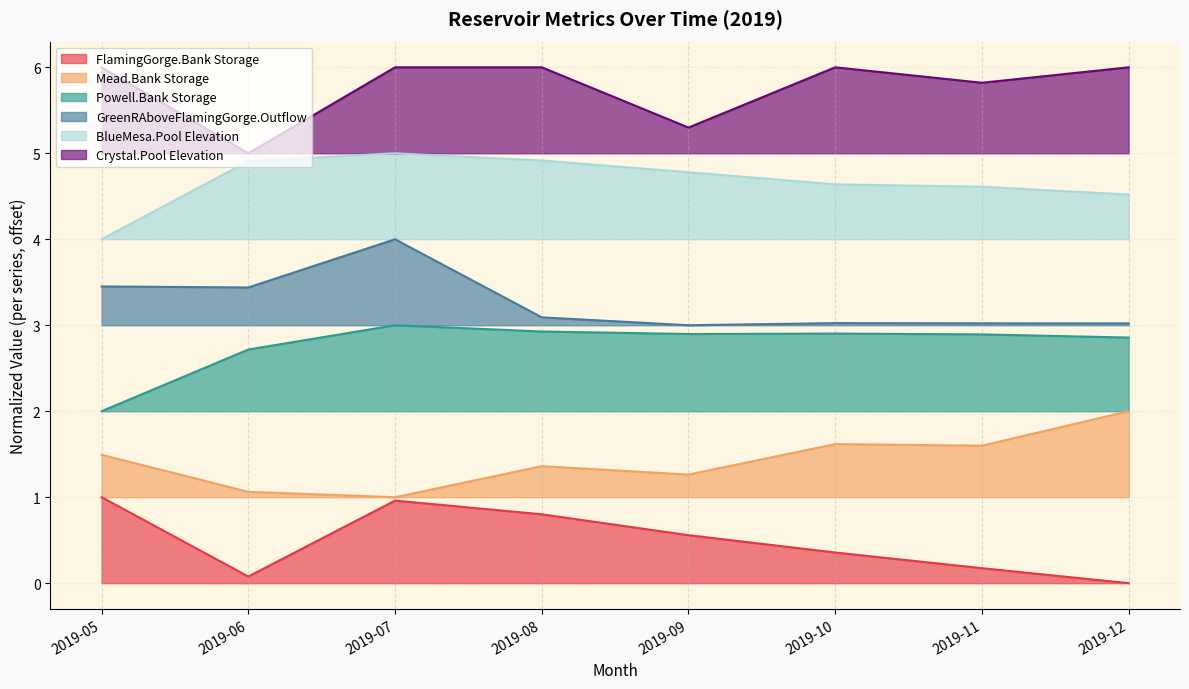

What is the value of the Crystal.Pool Elevation point at the 8th from the left?

6.0